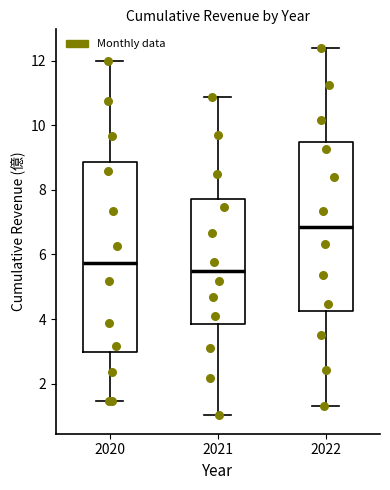

Reading left to right, transcribe this box plot: for each box, give where its median line is, the range the box spans, and where its two whiskers end, as read against the y-axis. The values are not printed on the chart, so give them approximately, as read against the axis.

2020: median 5.8, box 3.0 to 8.8, whiskers 1.4 to 12.0
2021: median 5.4, box 3.8 to 7.8, whiskers 1.0 to 10.8
2022: median 6.8, box 4.2 to 9.4, whiskers 1.4 to 12.4